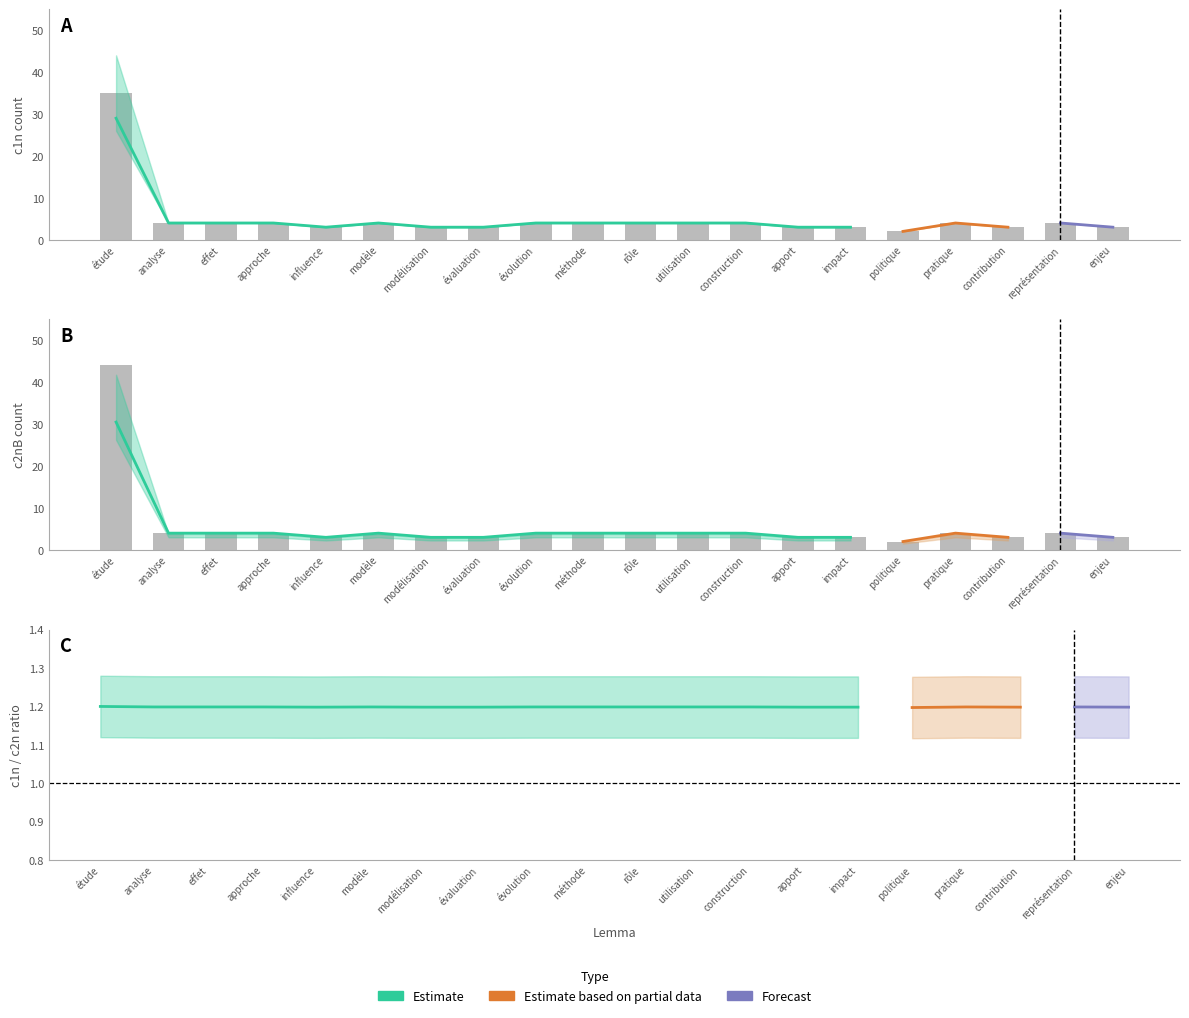

Reading left to right, what are all the values shown in this chart?

c1n: 35	4	4	4	3	4	3	3	4	4	4	4	4	3	3	2	4	3	4	3
c2nA: 44	4	4	4	3	4	3	3	4	4	4	4	4	3	3	2	4	3	4	3